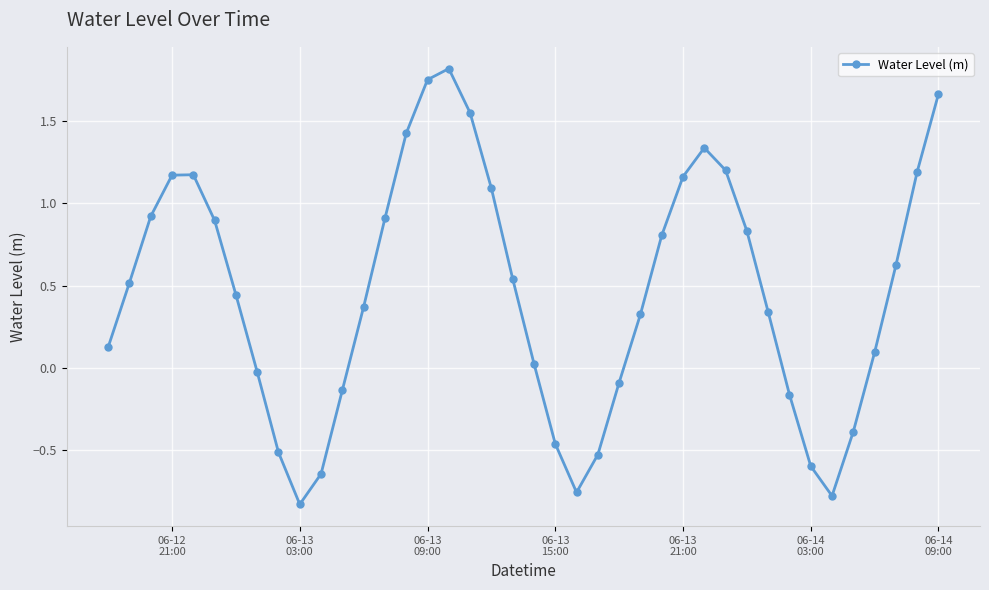

How many interior local valleys (lower than both neighbors) does the data have?

3